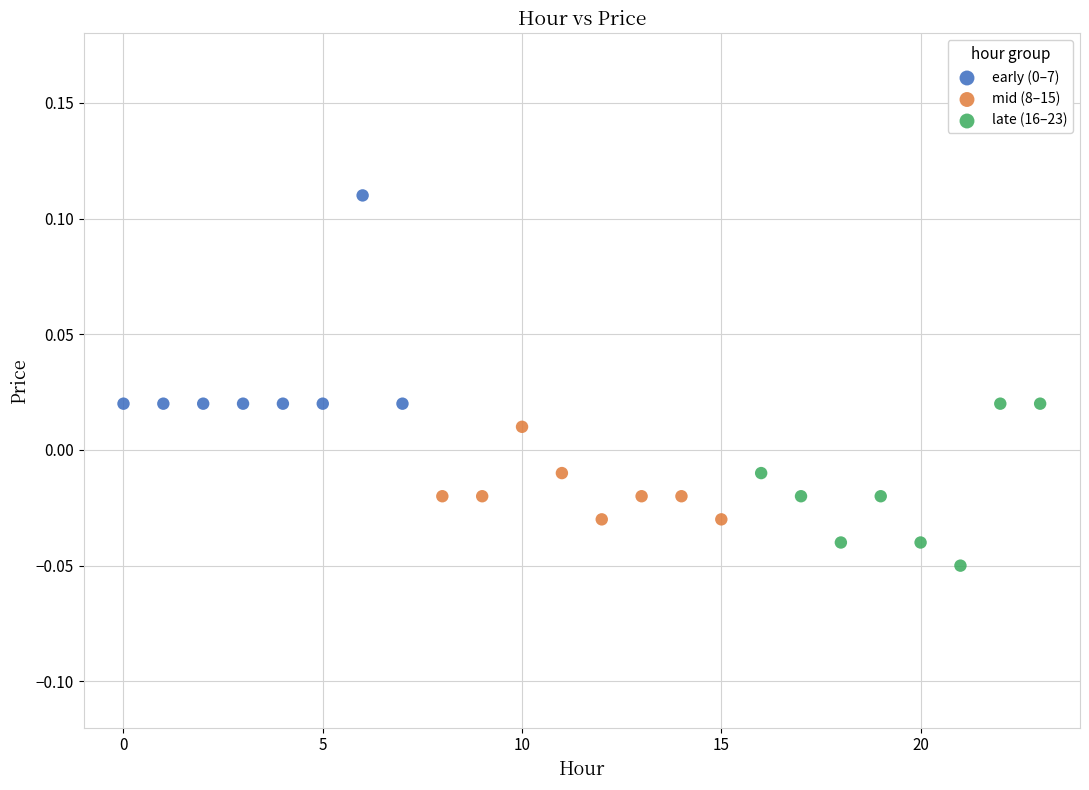

Which series reaches the minimum Y coordinate?

late (16–23)